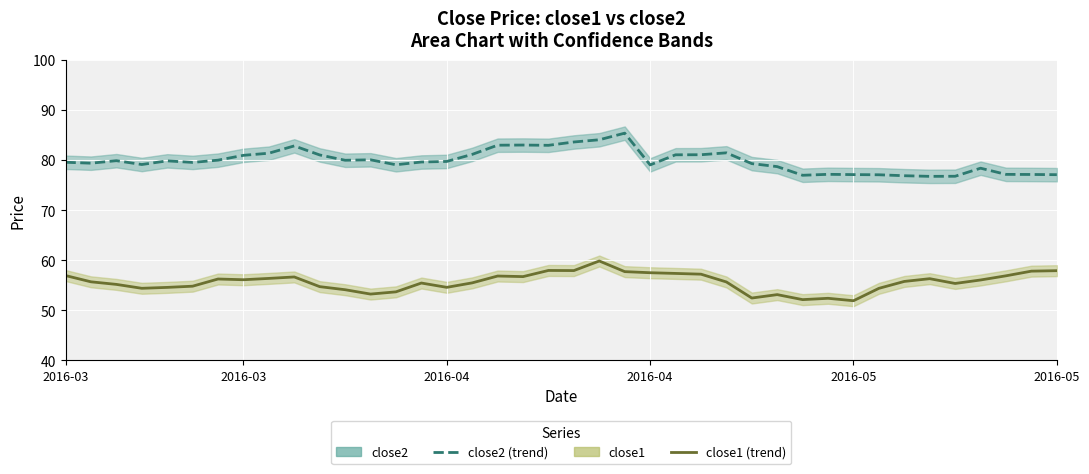

What is the approximate value of close1 (line) at 2016-05?

54.6